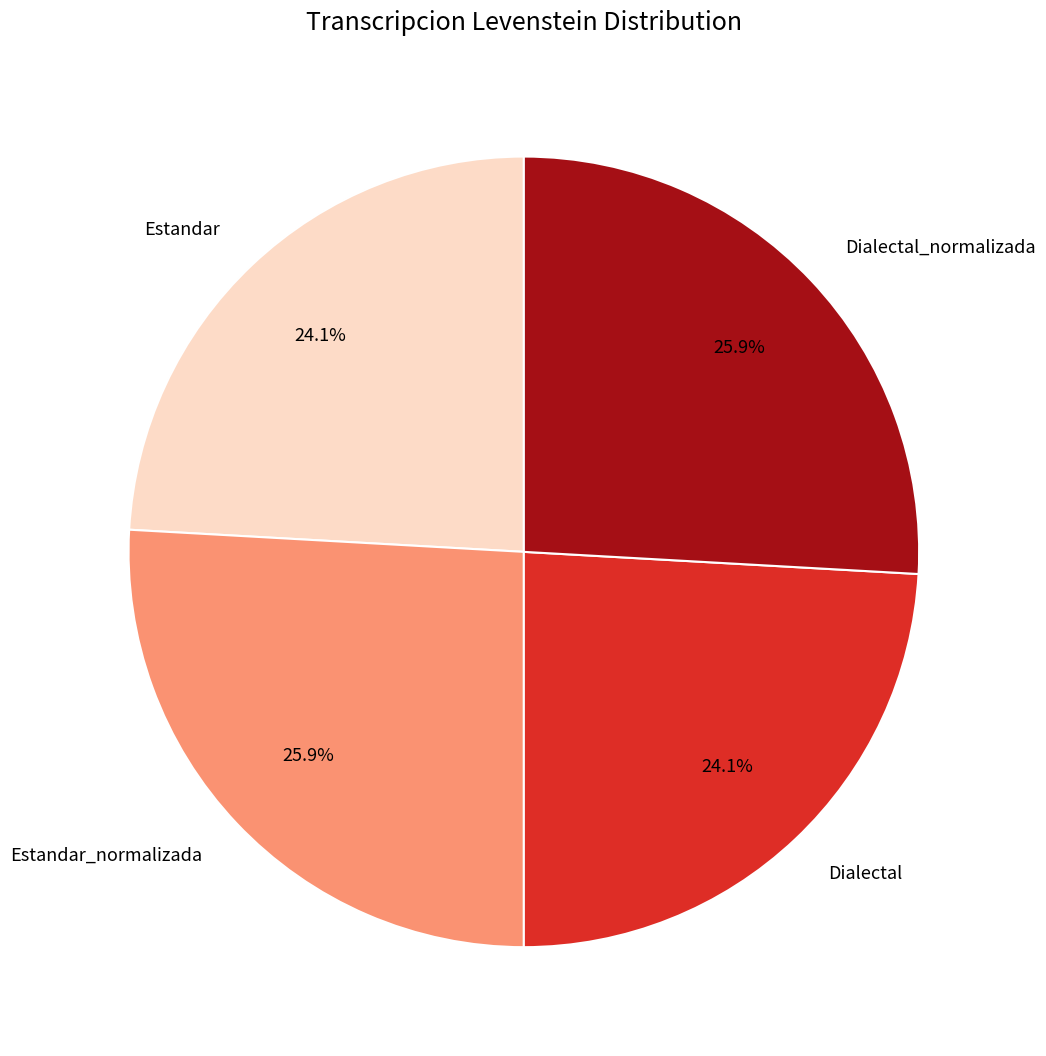

What percentage do Dialectal and Estandar_normalizada together represent?

50.0%